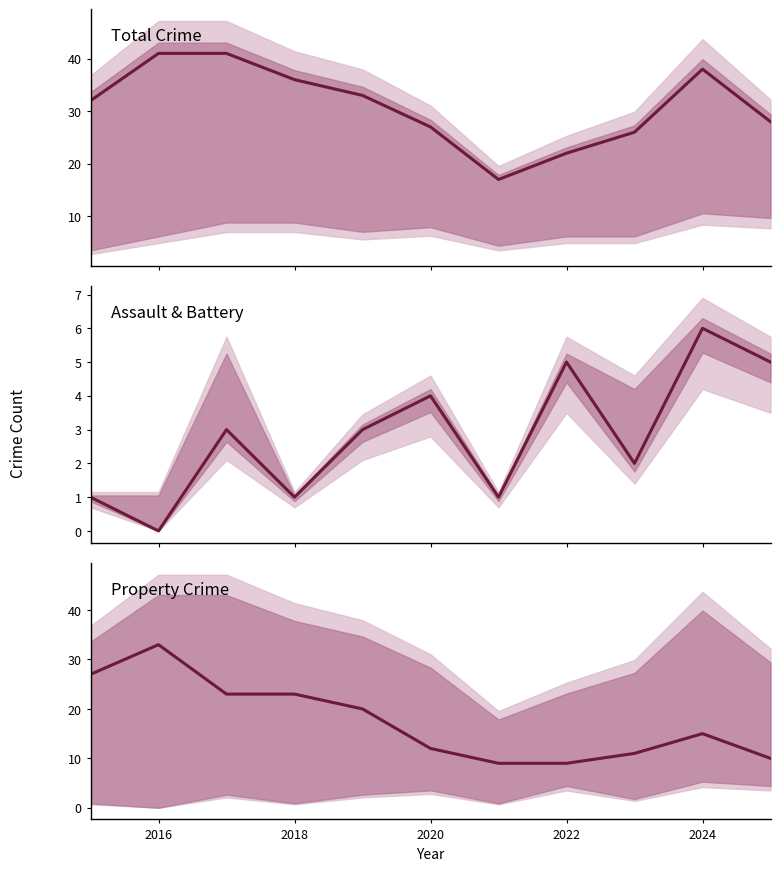

Reading left to right, what are all the values shown in this chart?

Total: 32	41	41	36	33	27	17	22	26	38	28
Aggravated Battery: 1	0	3	1	3	4	1	5	2	6	5
Theft: 27	33	23	23	20	12	9	9	11	15	10